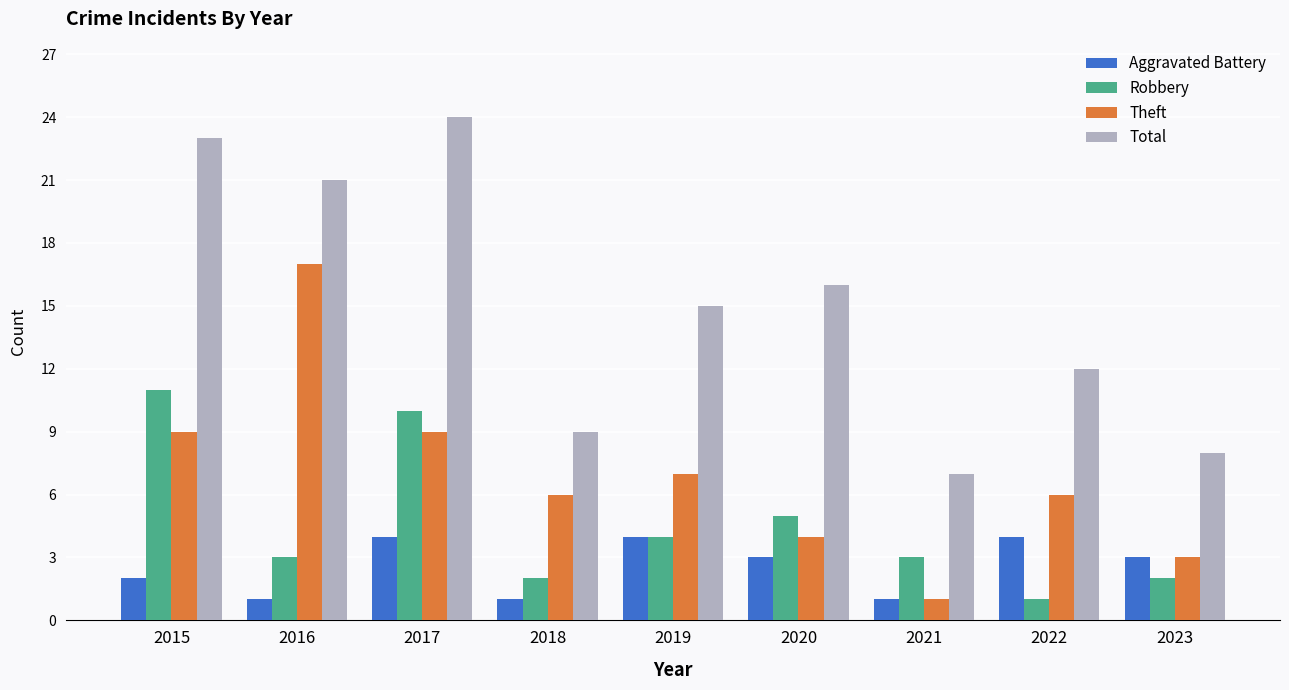

How many groups of bars are there?

9